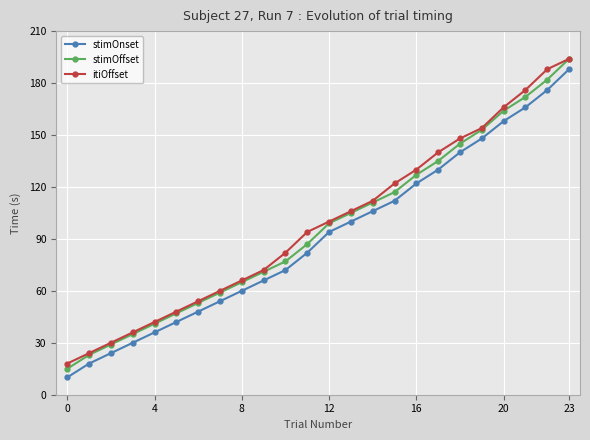

List the series in order of their overall mean, lowest first.

stimOnset, stimOffset, itiOffset